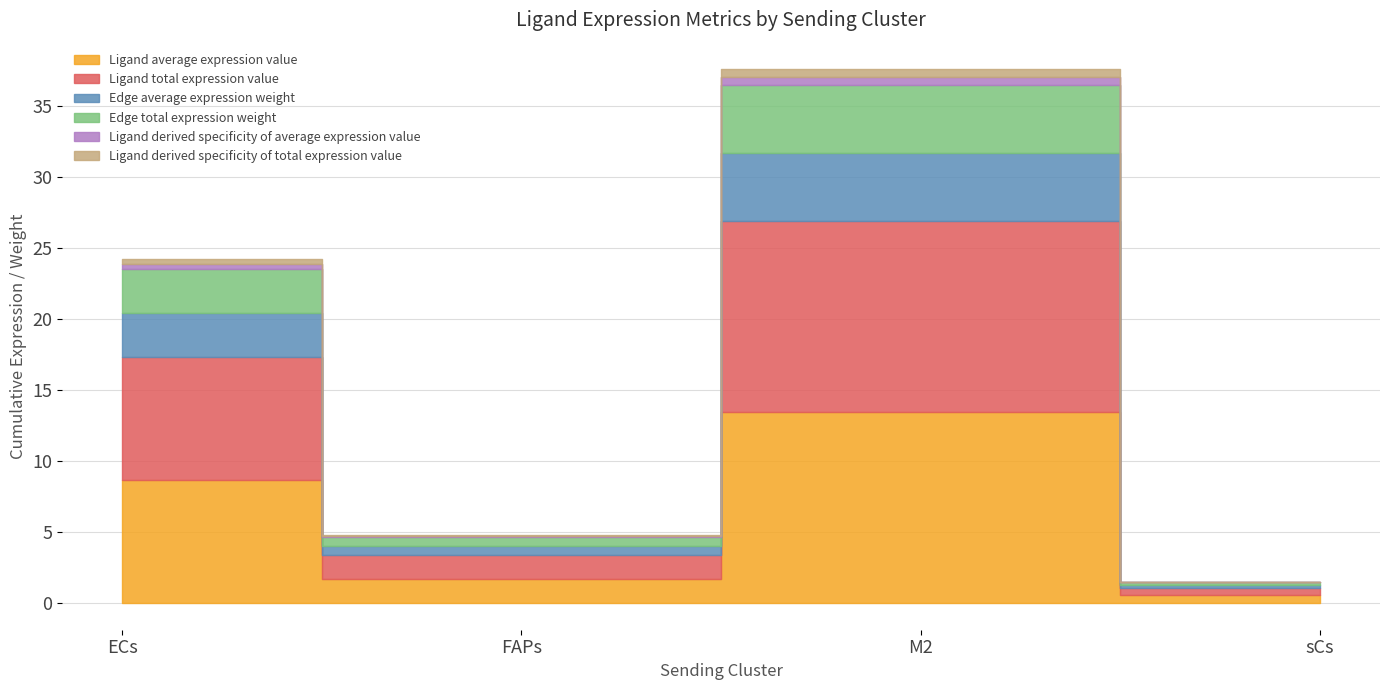

What is the total value across all series at FAPs?

4.8